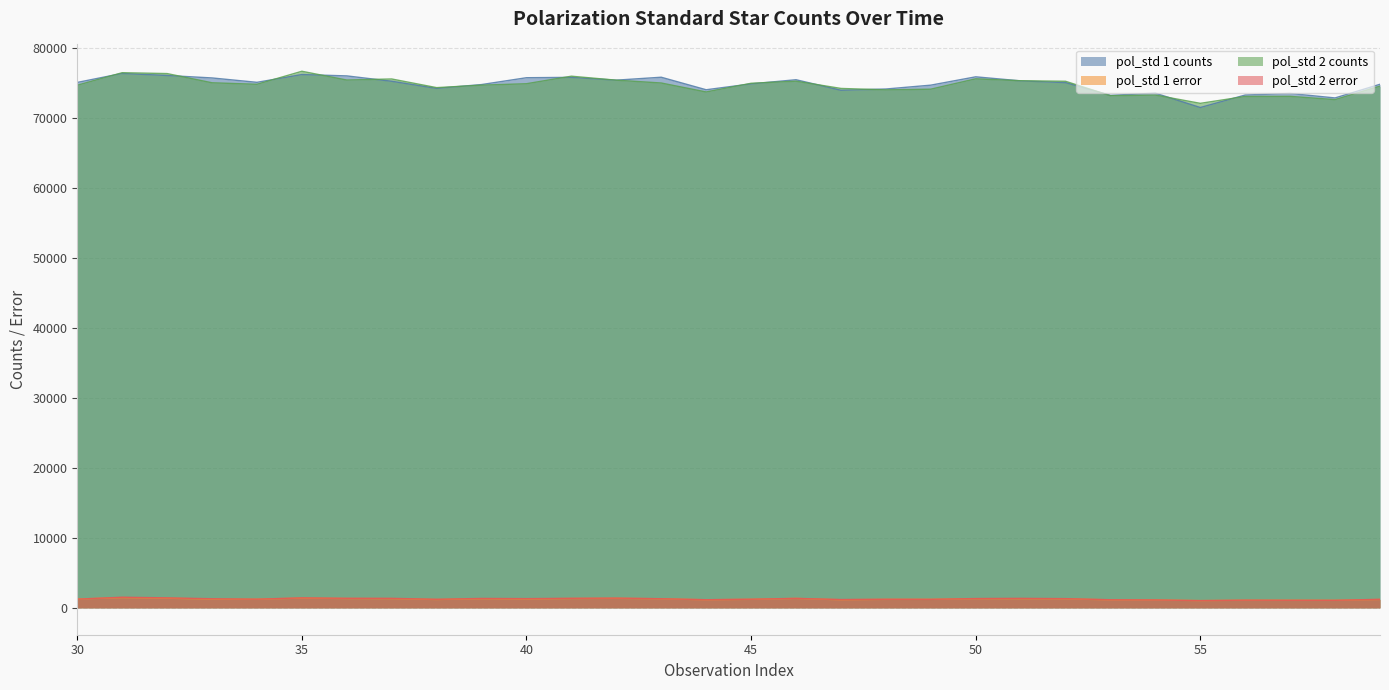

The value of pol_std 2 counts at 53 is 113972.9. True or false?

False